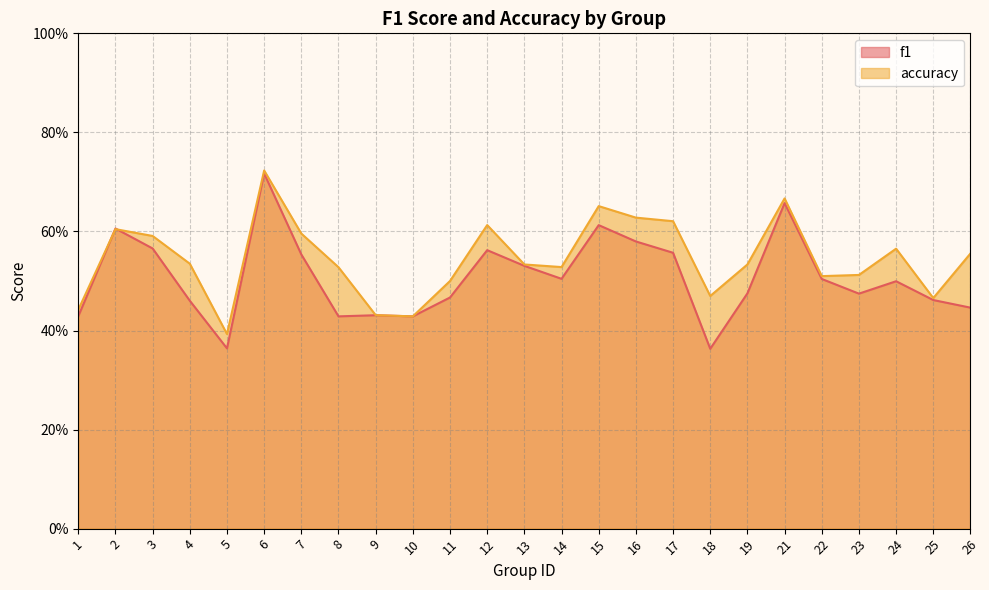

The value of accuracy at 1 is 0.6. True or false?

False